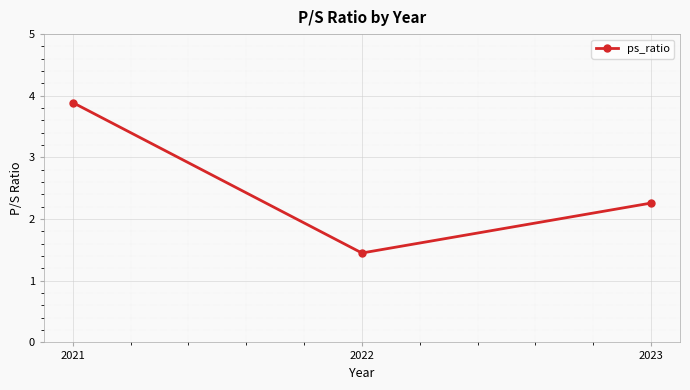

What is the sum of all values?

7.6